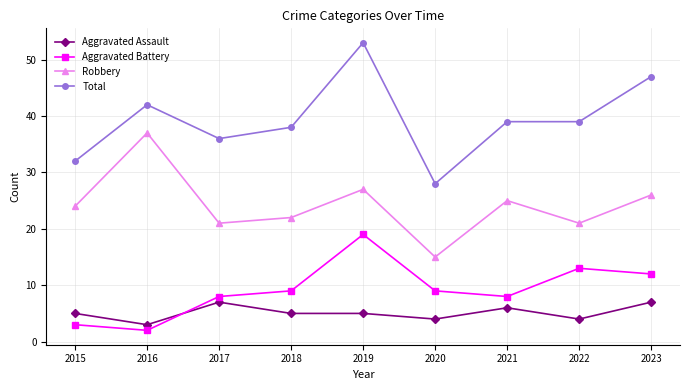

What is the smallest value displayed?

2